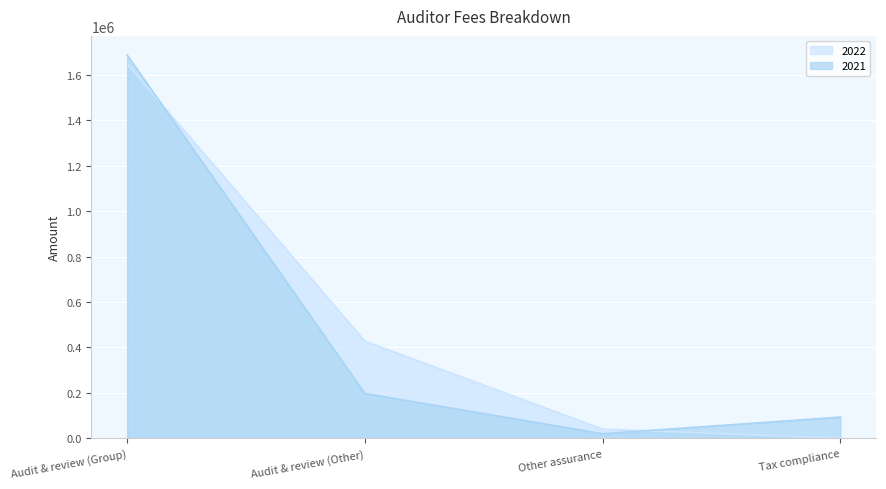

What is the difference between the second highest and second lowest values in the 2022 series?

387646